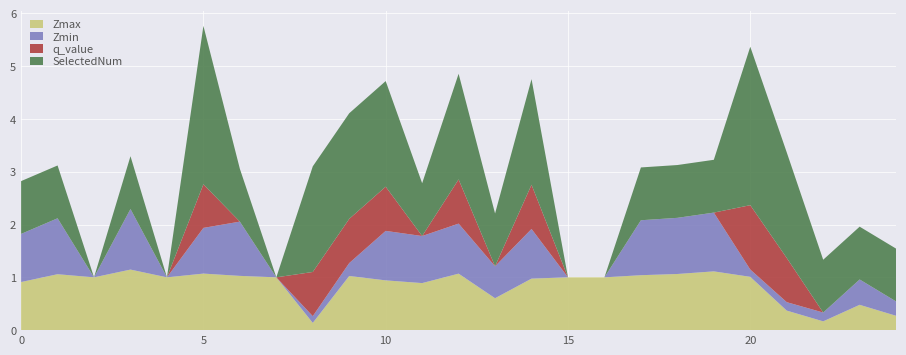

Reading right to left, extract all data points from this chart.

Zmax: 24=0.3	23=0.5	22=0.2	21=0.4	20=1.0	19=1.1	18=1.1	17=1.0	16=1.0	15=1.0	14=1.0	13=0.6	12=1.1	11=0.9	10=0.9	9=1.0	8=0.1	7=1.0	6=1.0	5=1.1	4=1.0	3=1.1	2=1.0	1=1.1	0=0.9
Zmin: 24=0.3	23=0.5	22=0.2	21=0.2	20=0.1	19=1.1	18=1.1	17=1.0	16=0.0	15=0.0	14=0.9	13=0.6	12=0.9	11=0.9	10=0.9	9=0.2	8=0.1	7=0.0	6=1.0	5=0.9	4=0.0	3=1.1	2=0.0	1=1.1	0=0.9
q_value: 24=-0.0	23=-0.0	22=-0.0	21=0.8	20=1.2	19=-0.0	18=-0.0	17=-0.0	16=0.0	15=0.0	14=0.8	13=-0.0	12=0.8	11=-0.0	10=0.8	9=0.8	8=0.8	7=0.0	6=-0.0	5=0.8	4=0.0	3=-0.0	2=0.0	1=-0.0	0=-0.0
SelectedNum: 24=1.0	23=1.0	22=1.0	21=2.0	20=3.0	19=1.0	18=1.0	17=1.0	16=0.0	15=0.0	14=2.0	13=1.0	12=2.0	11=1.0	10=2.0	9=2.0	8=2.0	7=0.0	6=1.0	5=3.0	4=0.0	3=1.0	2=0.0	1=1.0	0=1.0